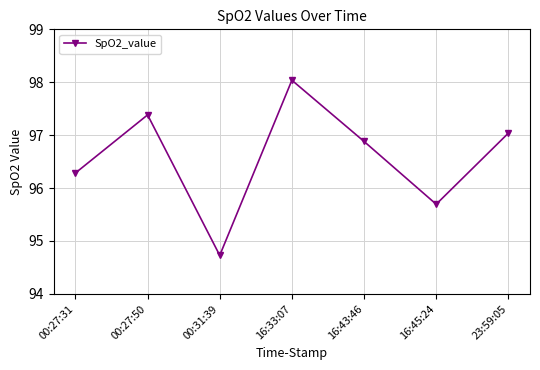

What is the ratio of the value at 16:45:24 to the value at 00:27:31?

1.0